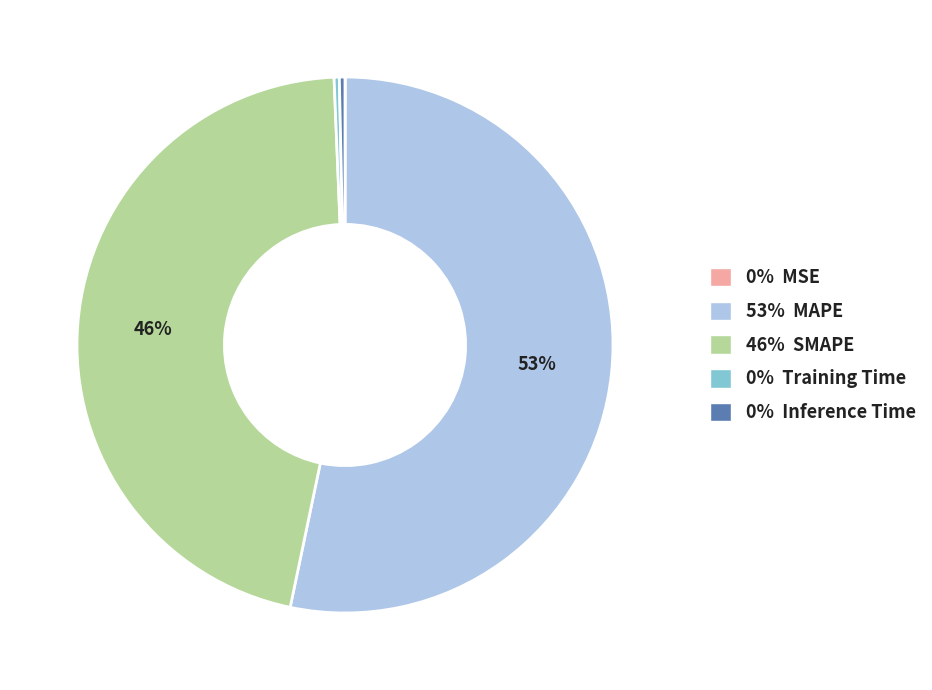

True or false: 46% SMAPE accounts for 53% of the total.

False